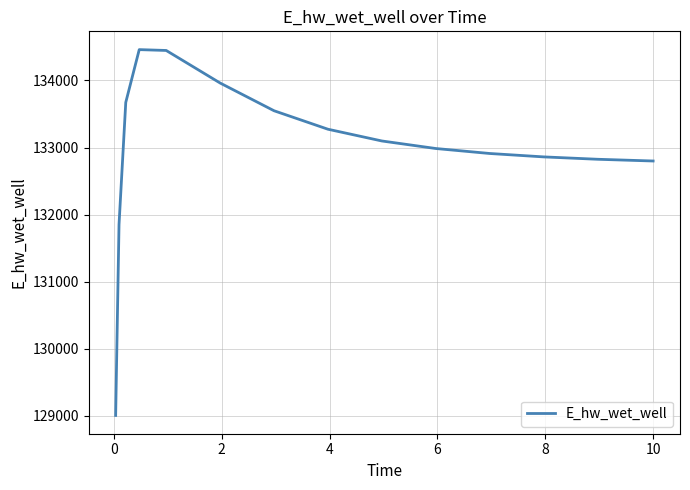

What is the minimum value shown in the chart?

129007.9